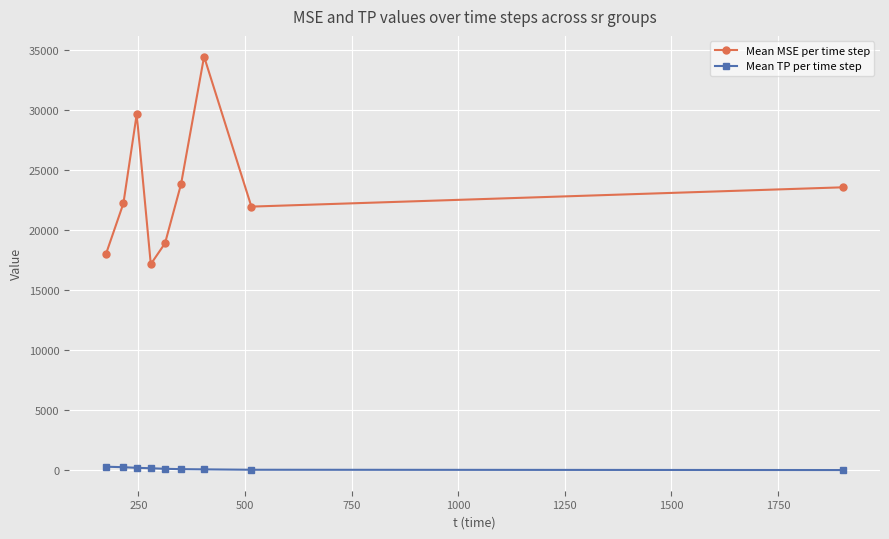

What is the value of the Mean MSE per time step point at the 7th from the left?

34447.3